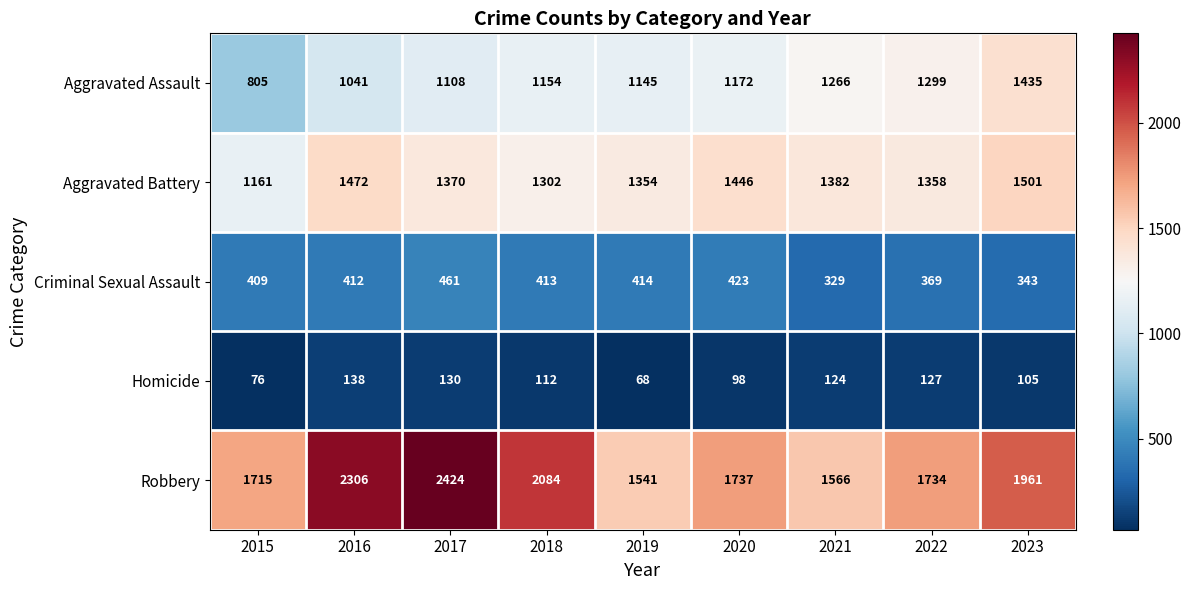

Rank the series at 2020 from highest to lowest value.

Robbery, Aggravated Battery, Aggravated Assault, Criminal Sexual Assault, Homicide